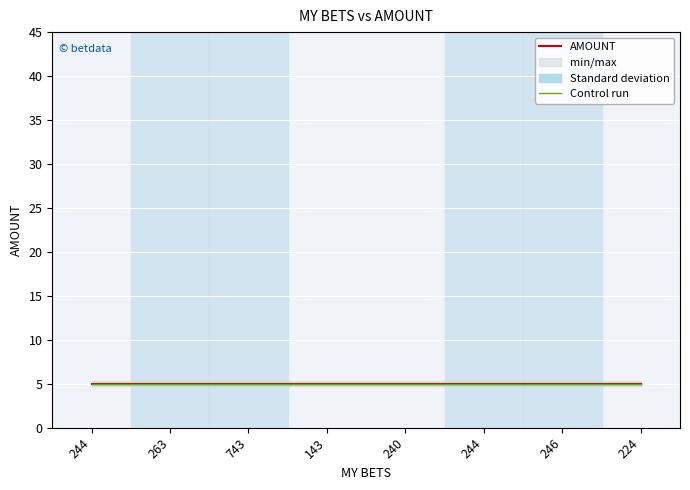

What is the label of the 1st point from the left?

244